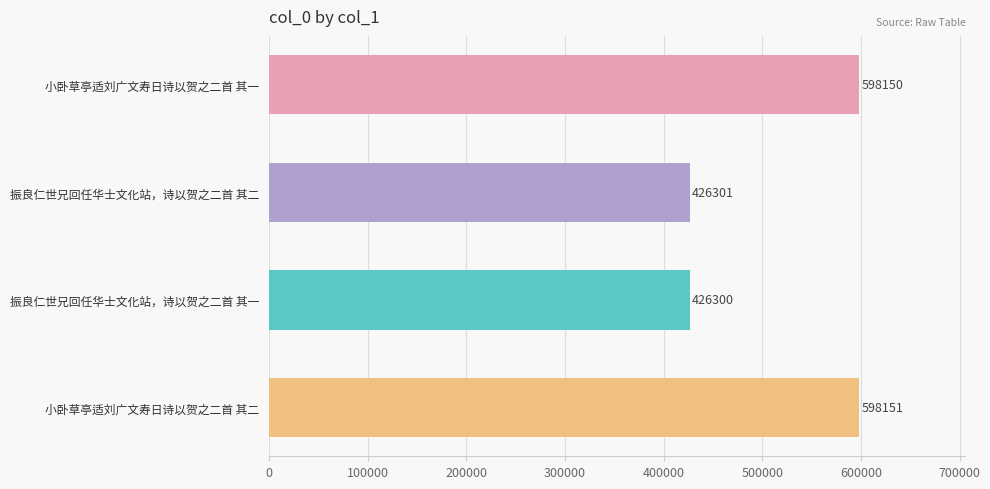

The chart shows a value of 598151 at 小卧草亭适刘广文寿日诗以贺之二首 其二. True or false?

True